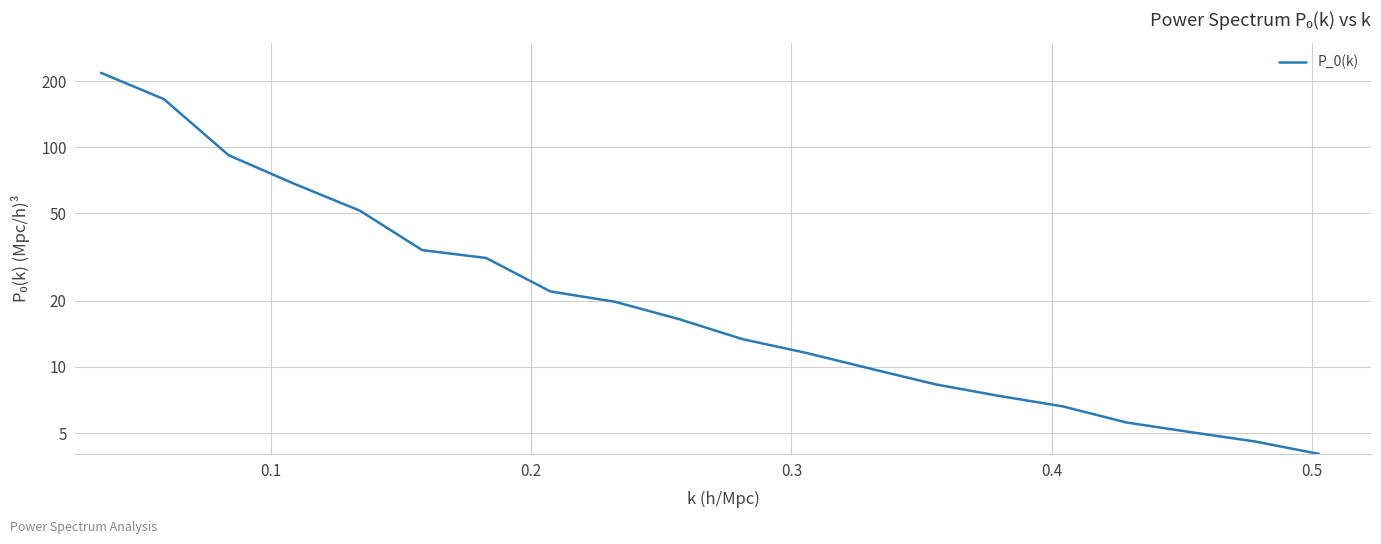

True or false: the data shows 52.9 at 0.1.

False